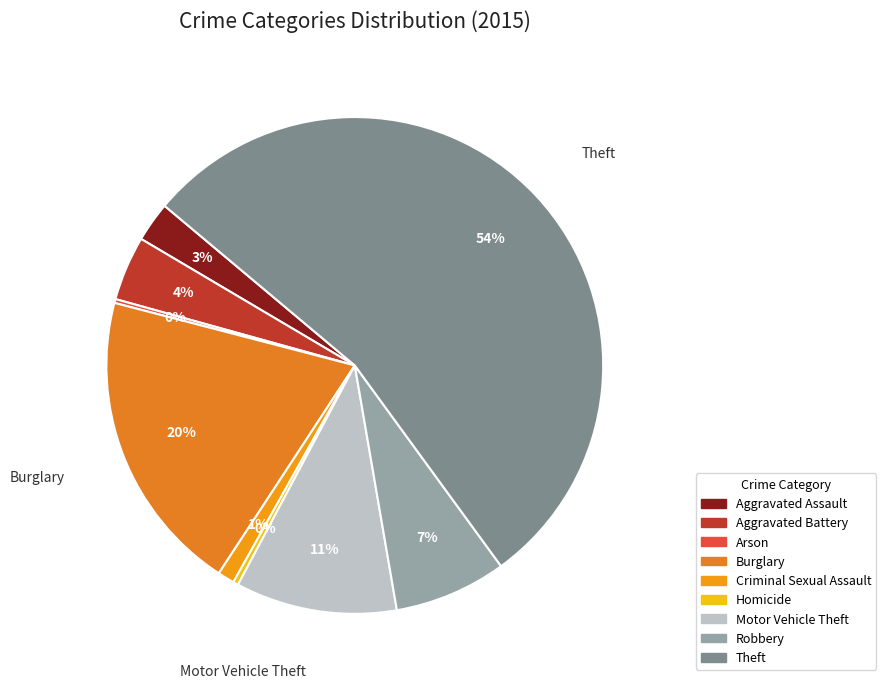

How many segments does this pie chart have?

9